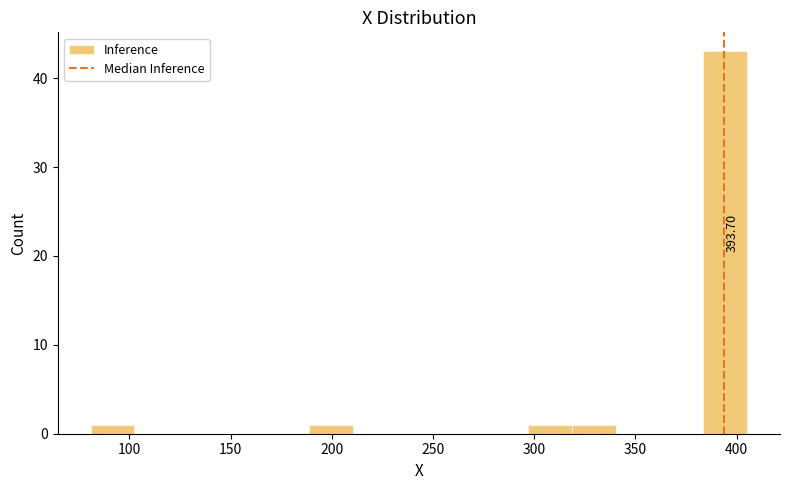

Which range on the x-axis has the tallest bar?

385 to 405